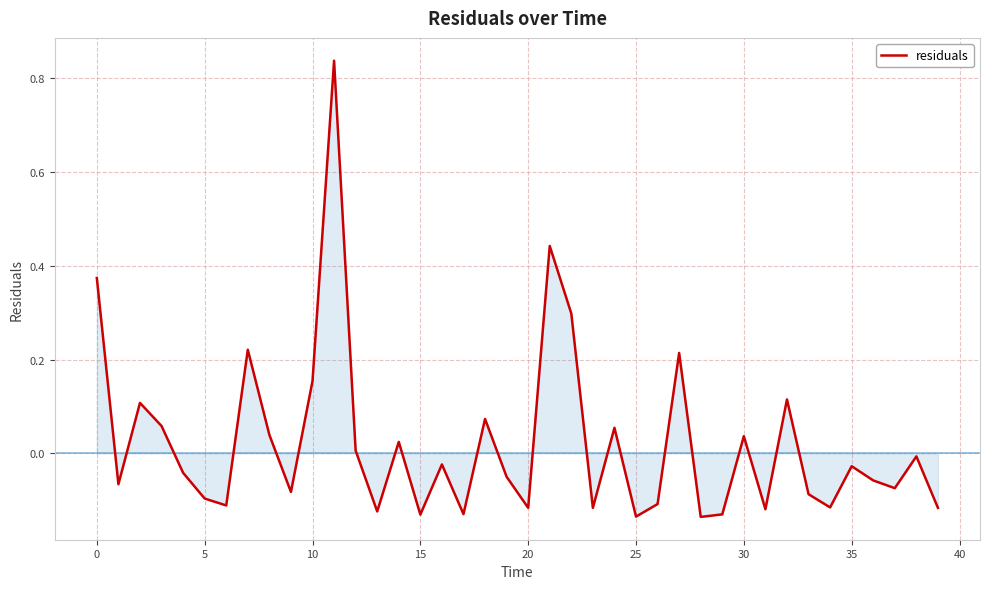

What is the difference between the maximum and minimum values?

1.0